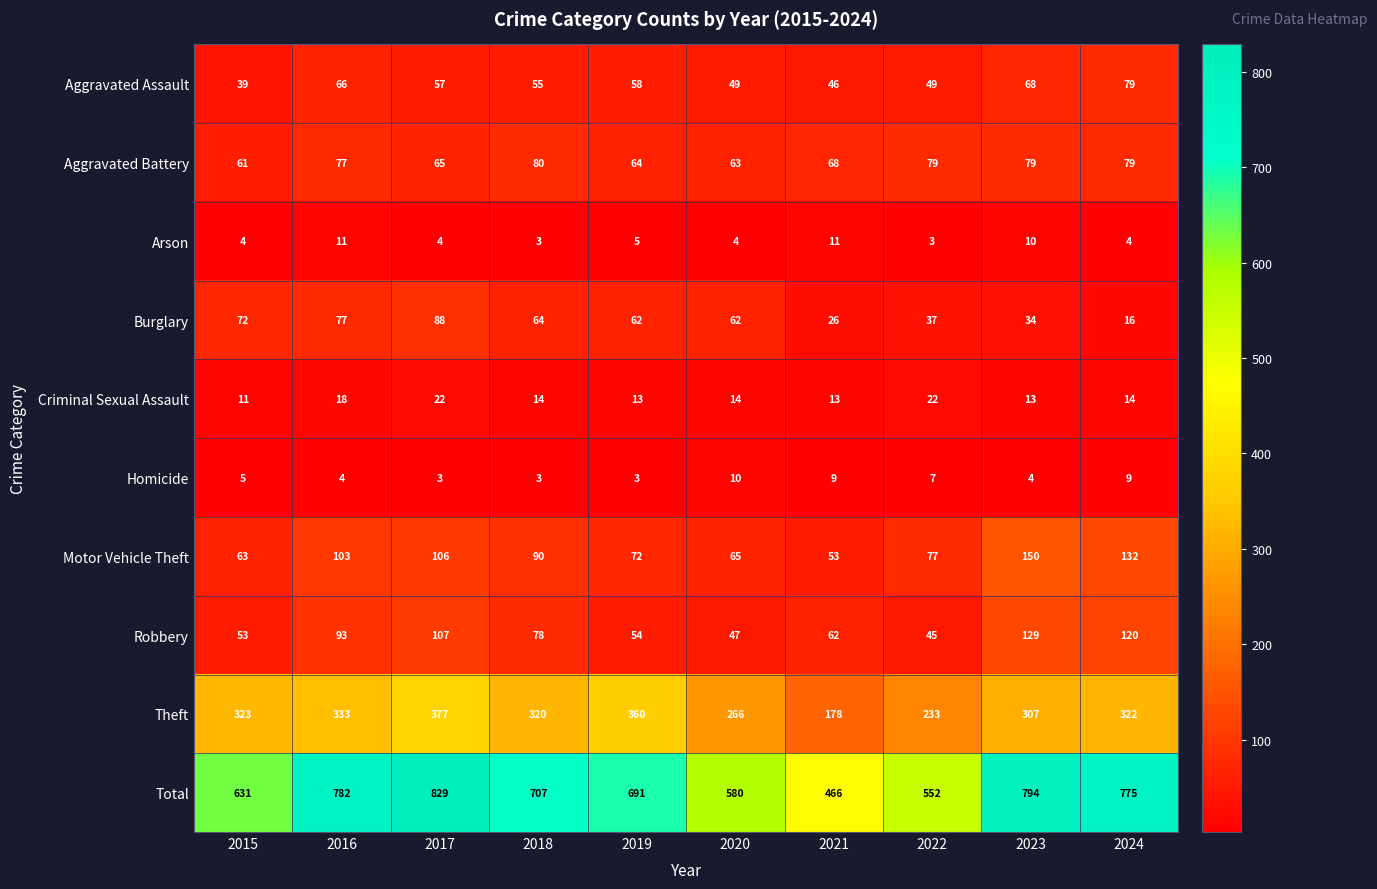

What is the sum of all Motor Vehicle Theft values?

911